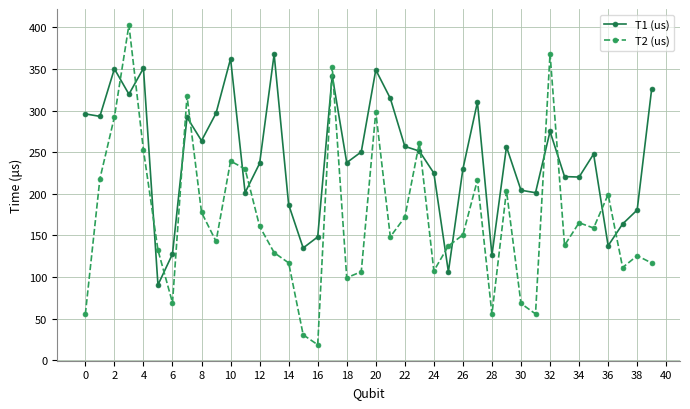

What is the difference between the second highest and second lowest values in the T1 (us) series?

255.9